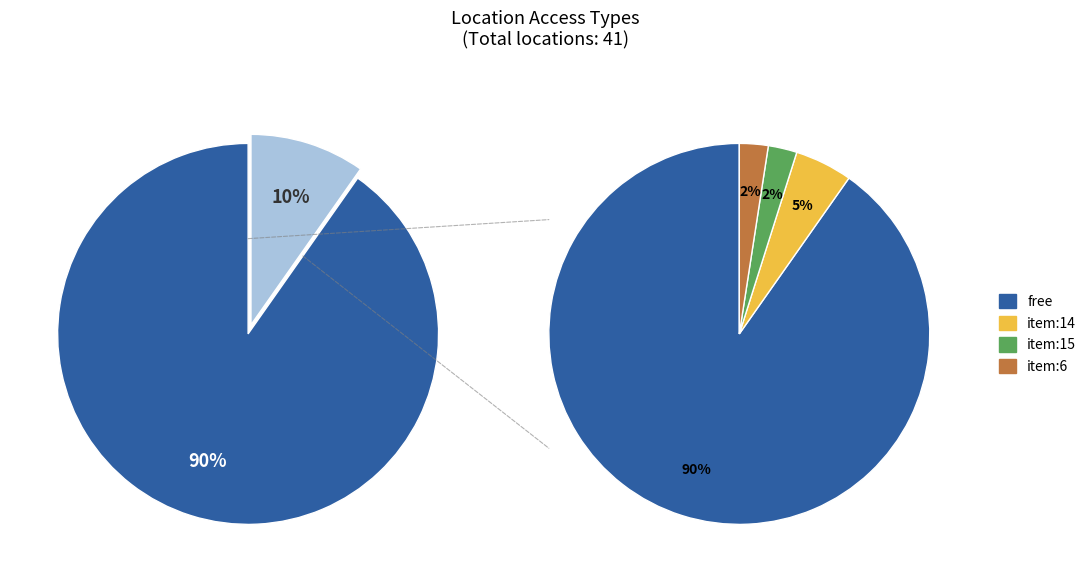

To the nearest percent, what is the average slice percentage?

25%